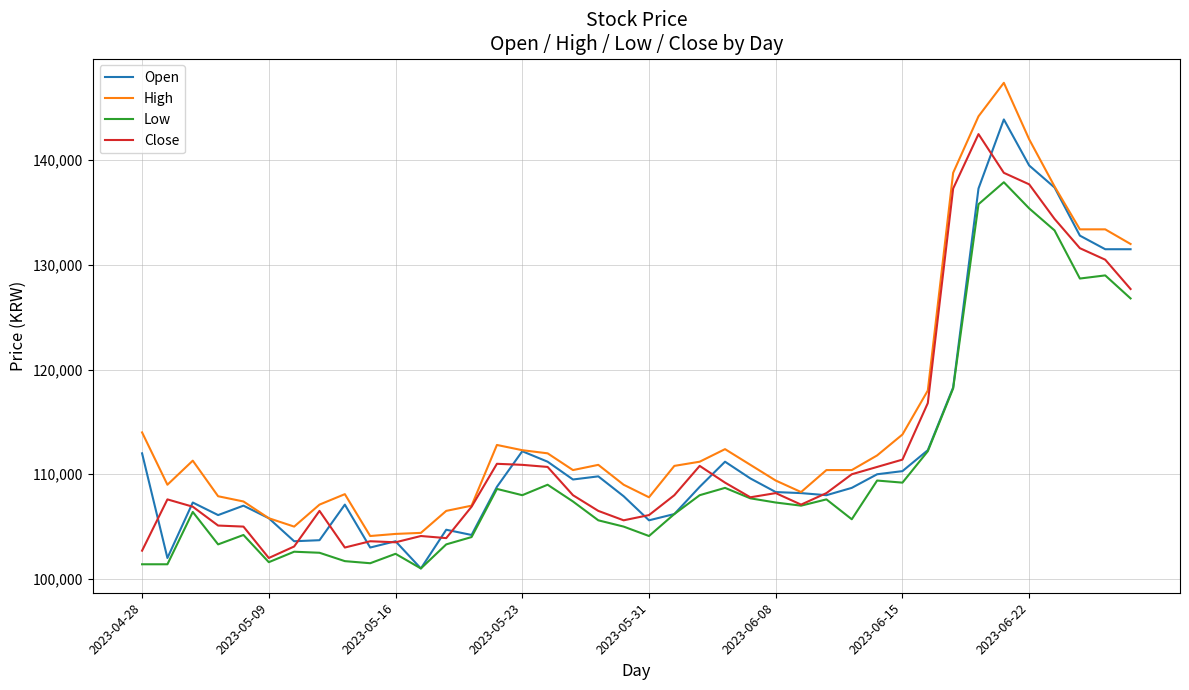

What is the minimum value for High?

104100